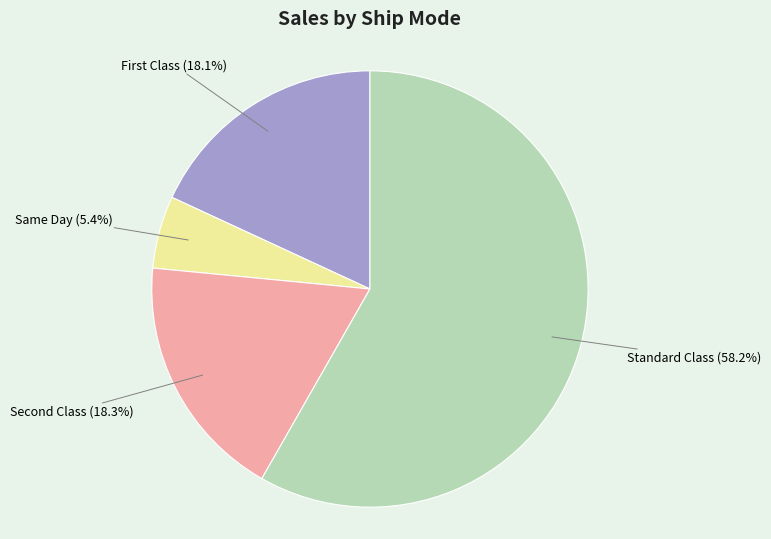

True or false: Same Day accounts for 5% of the total.

True